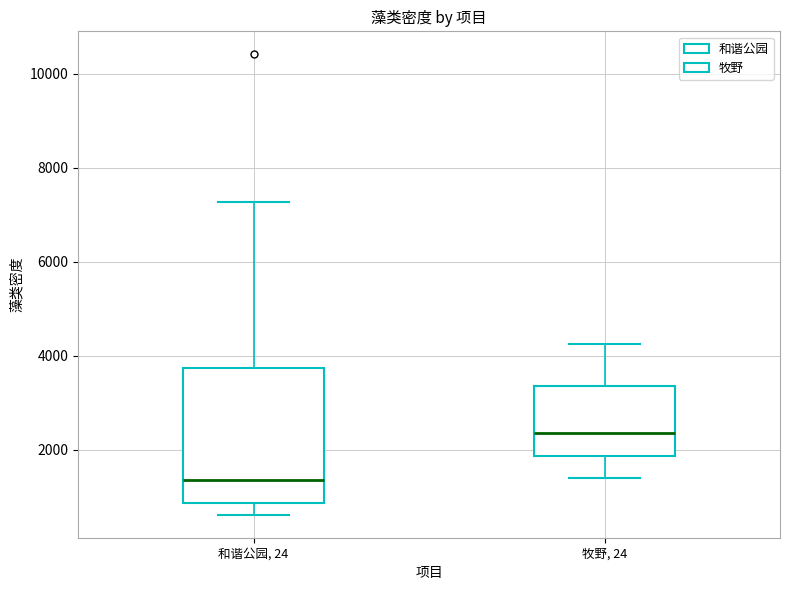

Where does the upper whisker of the box for 和谐公园, 24 end on the y-axis? The values are not printed on the chart, so give them approximately, as read against the axis.

7200